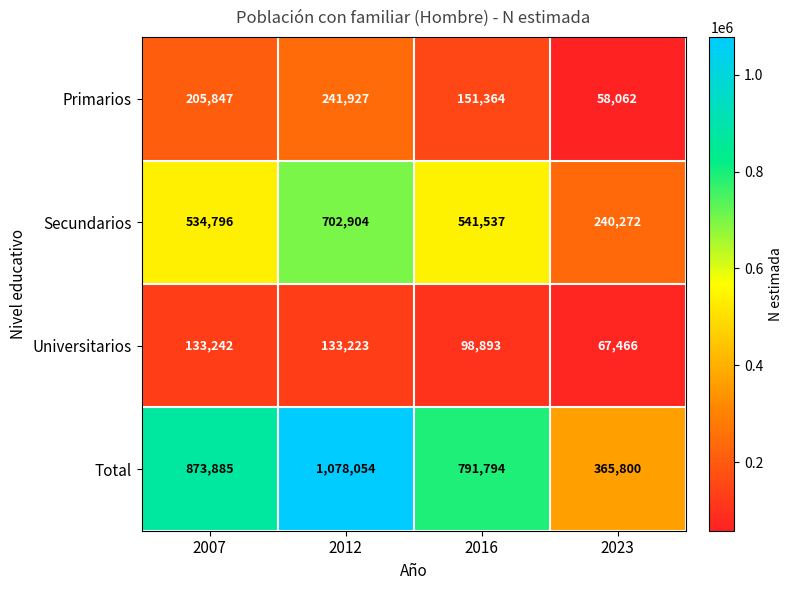

Count the Primarios values in the range 151364 to 241927.

3